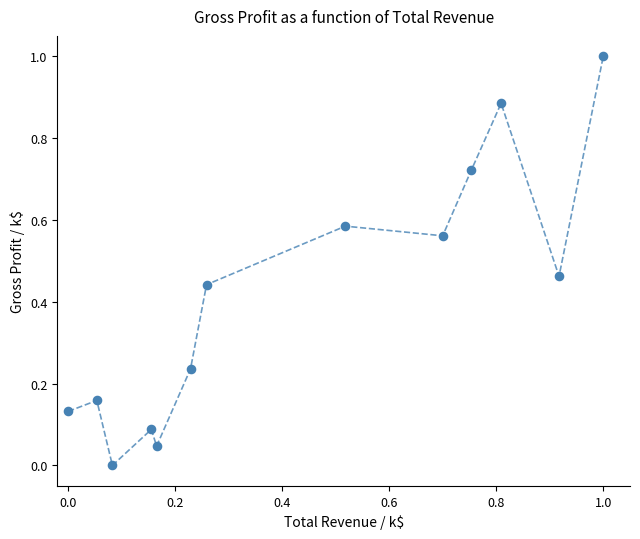

What is the range of X values (max minus min)?

1.0